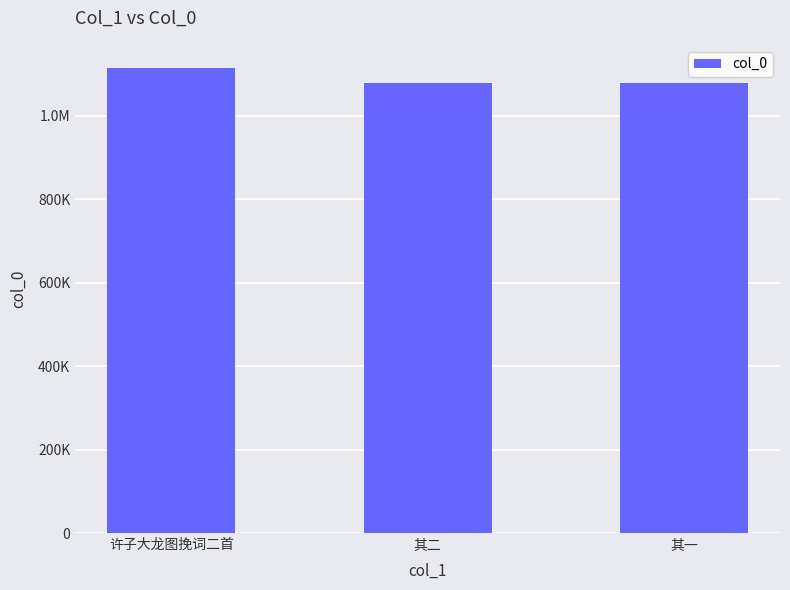

Are the bars horizontal?

No